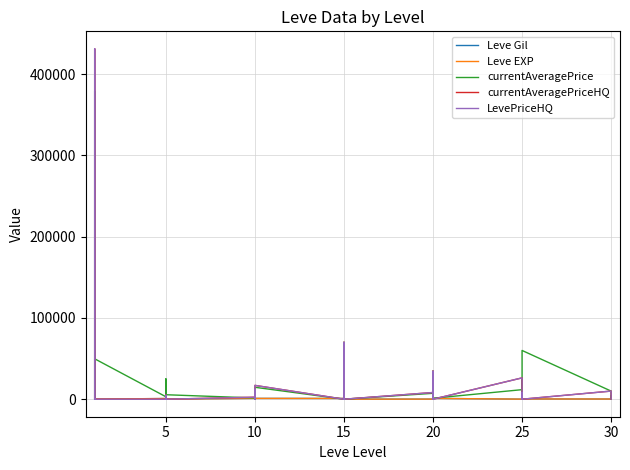

What is the label of the 19th point from the left?

15